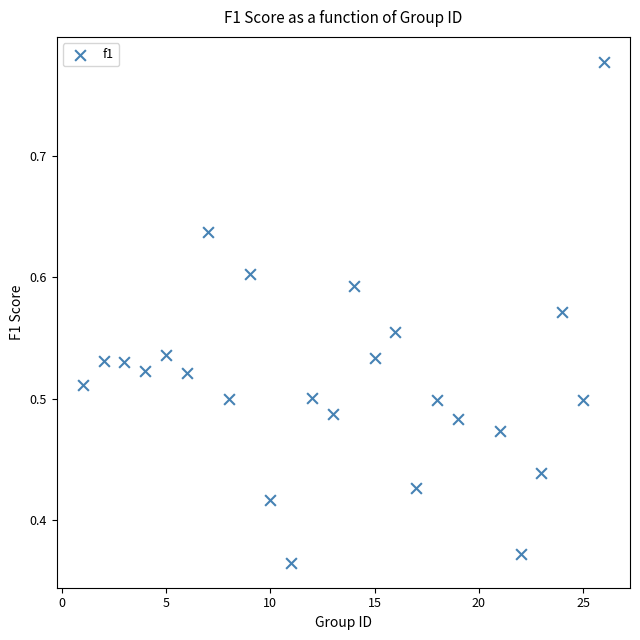

What is the range of X values (max minus min)?

25.0